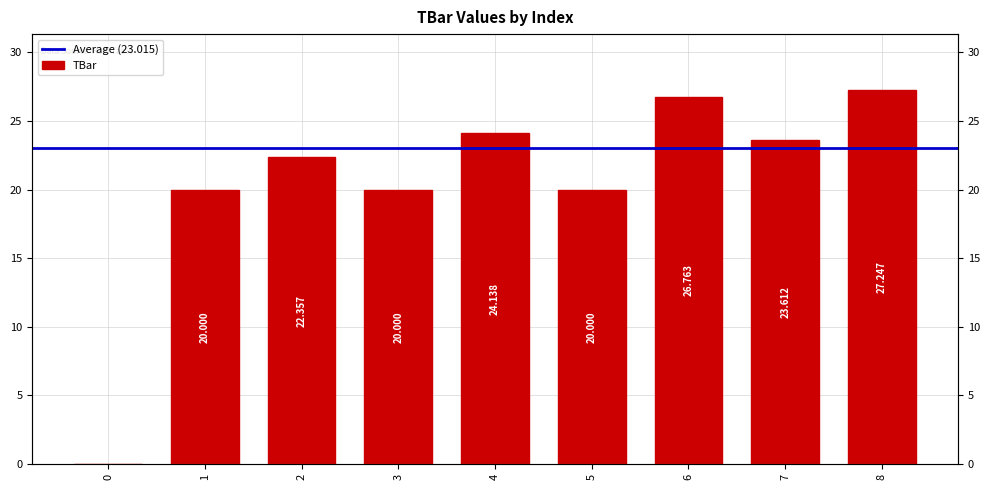

How many data points are less than 22?

4